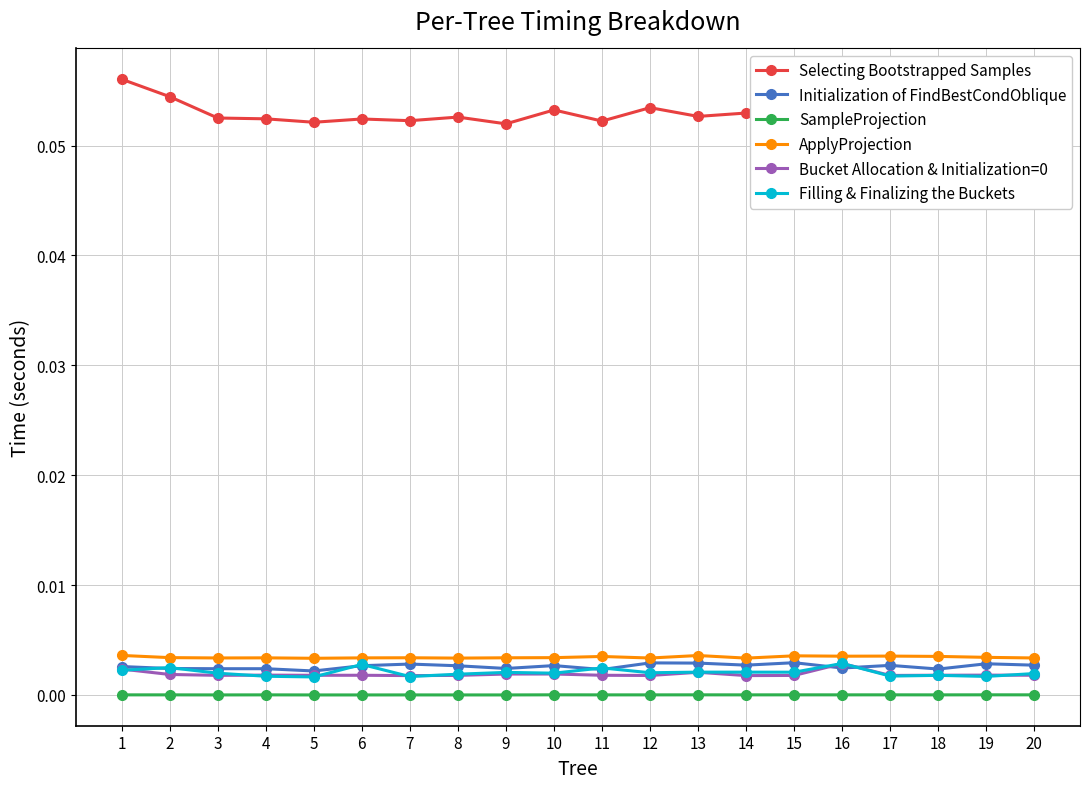

Count the number of categories in the chart.

20